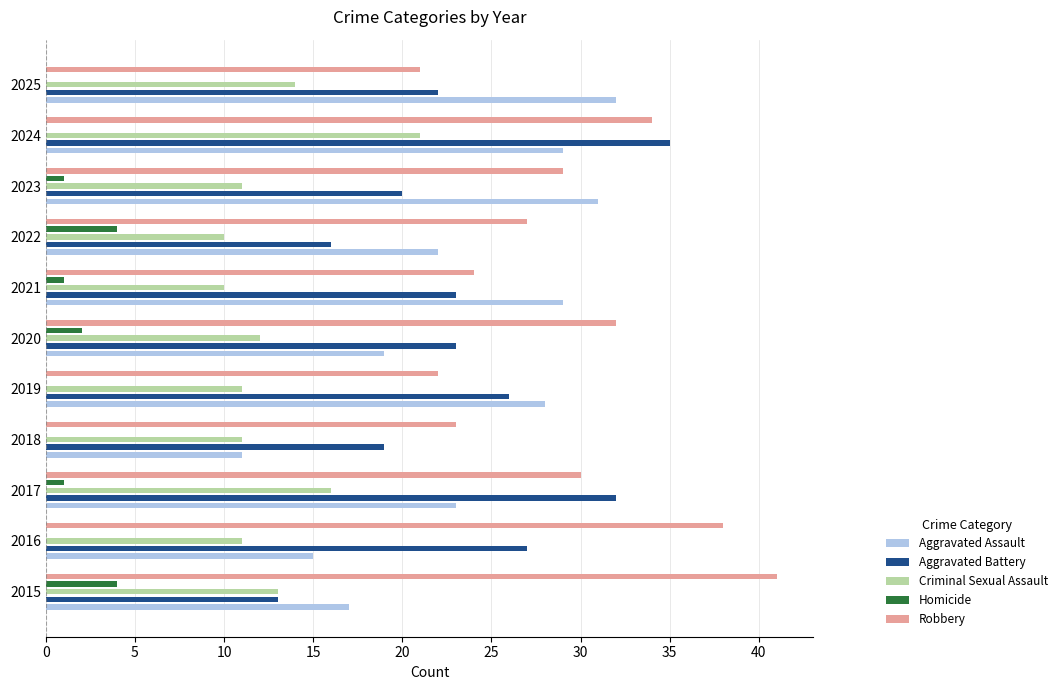

How many data points in Robbery are above 29?

5